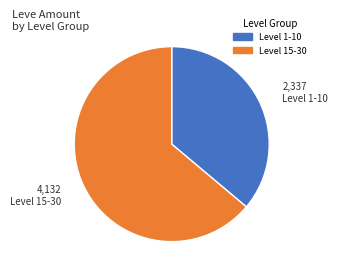

Is there a majority slice in this chart?

Yes